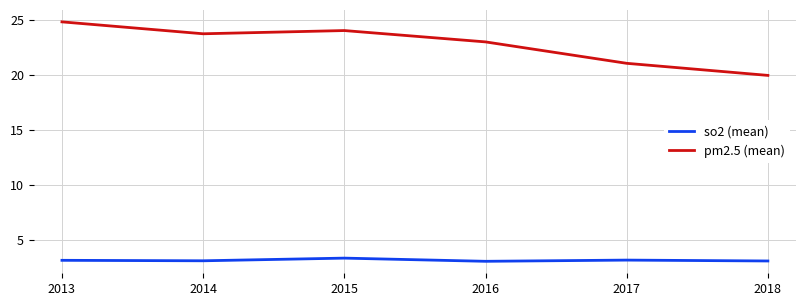

How many lines are shown in the chart?

2